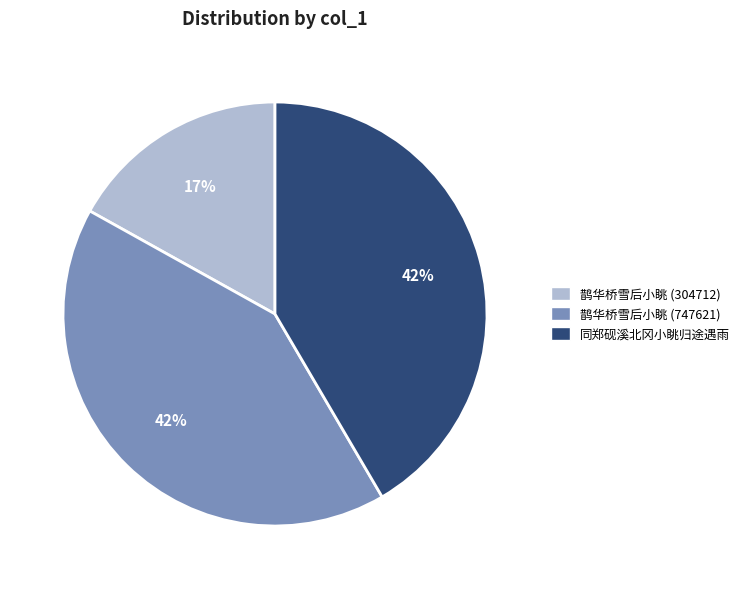

To the nearest percent, what is the average slice percentage?

33%